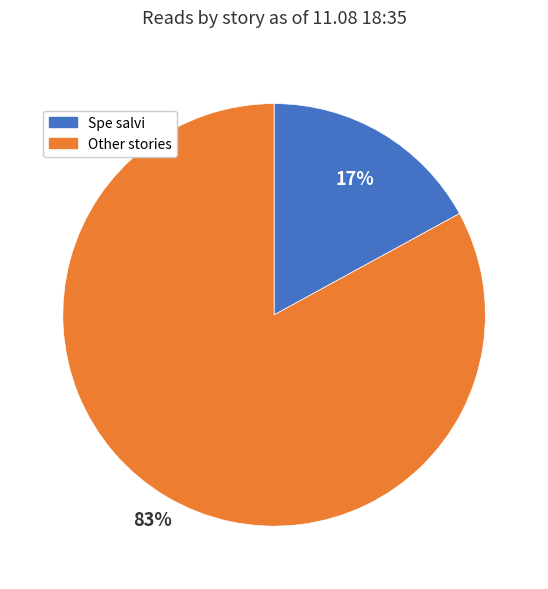

Does any single category account for the majority?

Yes